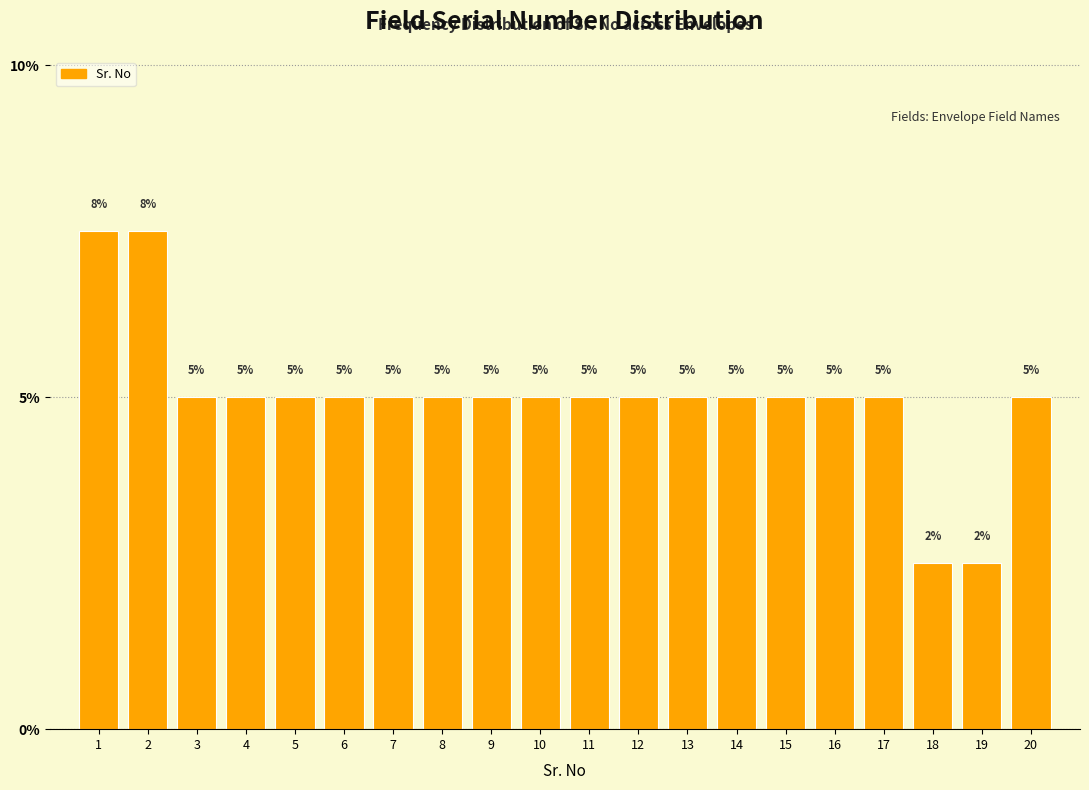

Count the values in the range 5 to 6.

16